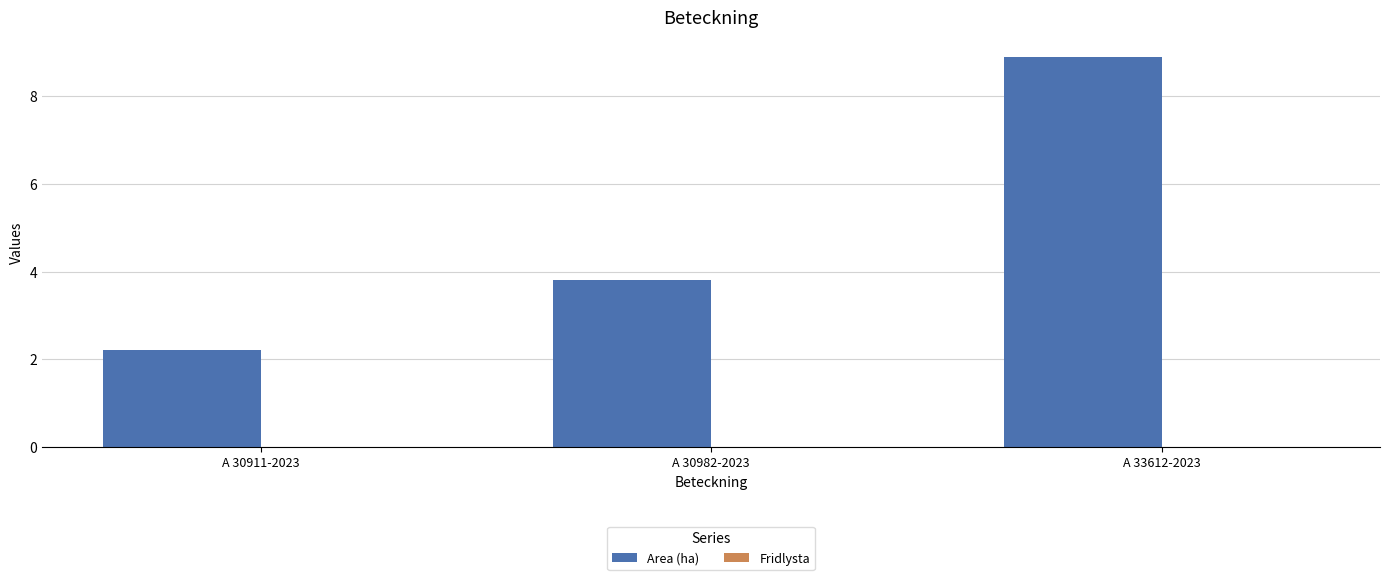

Reading left to right, extract all data points from this chart.

A 30911-2023=2.2	A 30982-2023=3.8	A 33612-2023=8.9